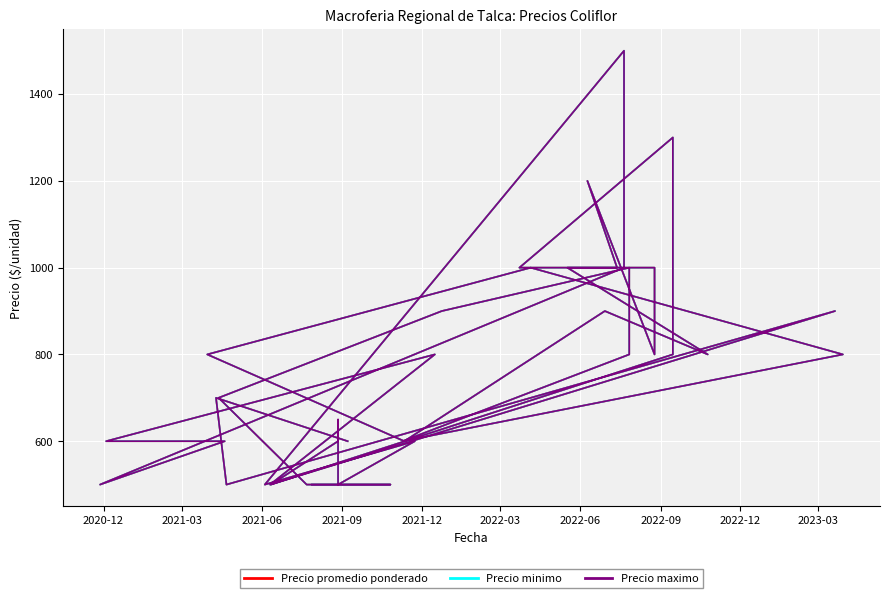

At how many categories does at least one series exceed 1145?

3